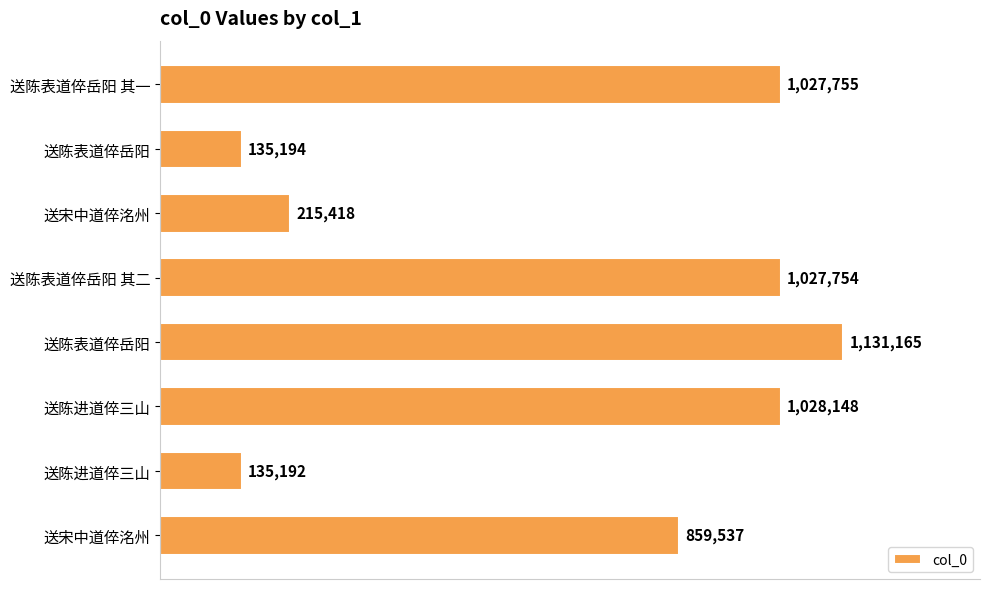

Are the bars horizontal?

Yes